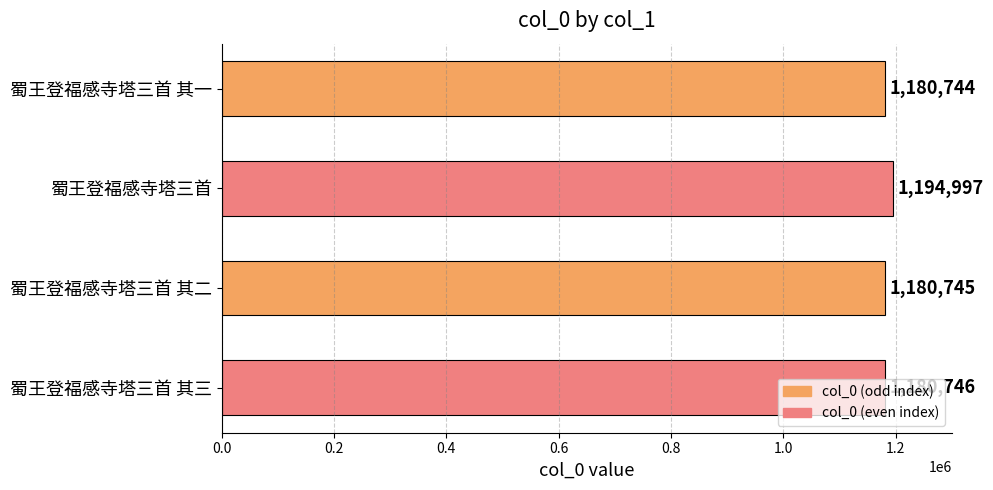

Which has a higher value, 蜀王登福感寺塔三首 or 蜀王登福感寺塔三首 其三?

蜀王登福感寺塔三首